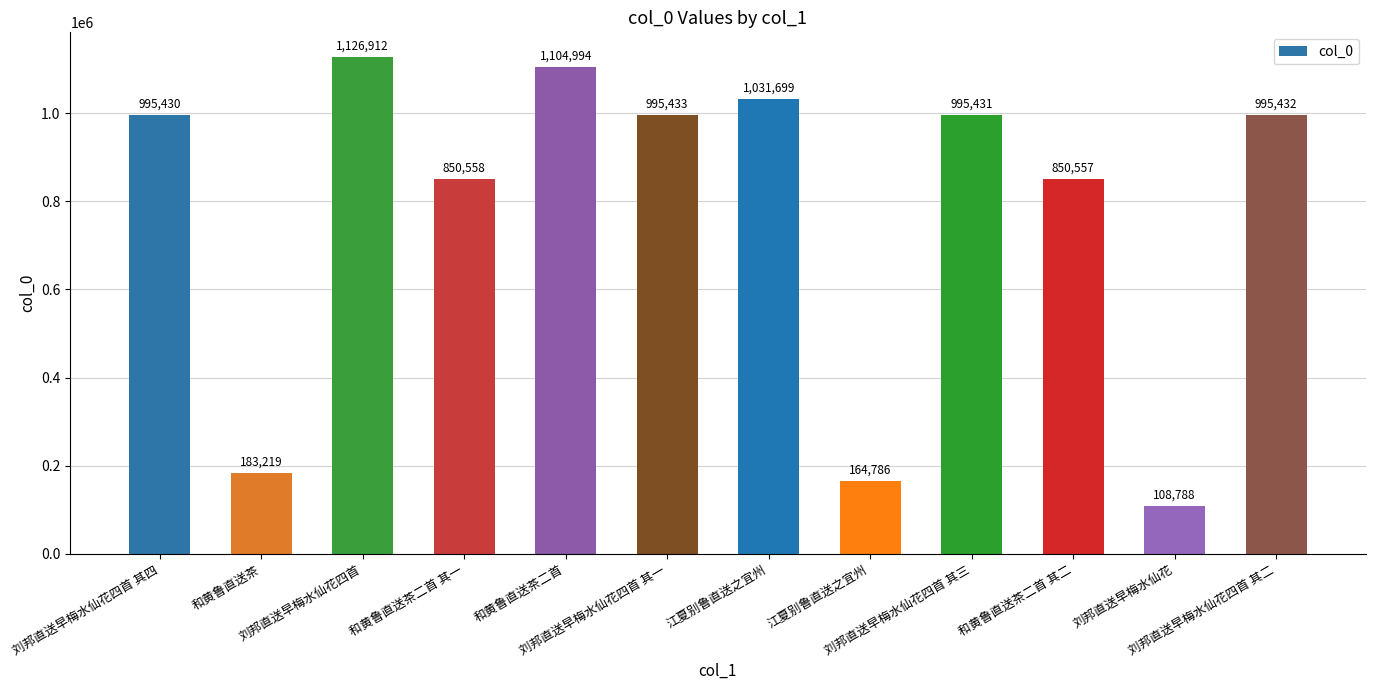

What is the minimum value shown in the chart?

108788